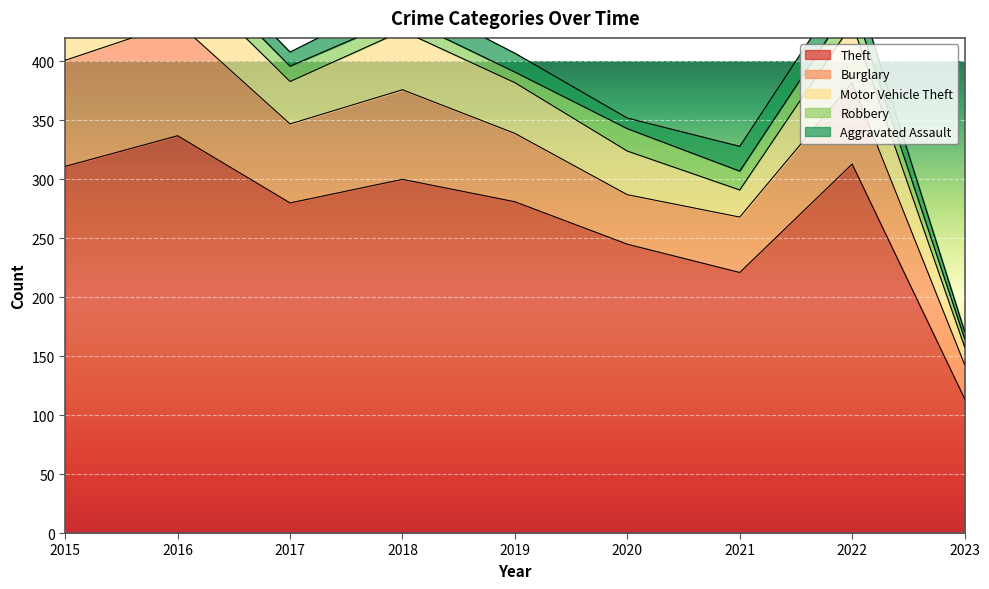

Which series has the widest spread of values?

Theft